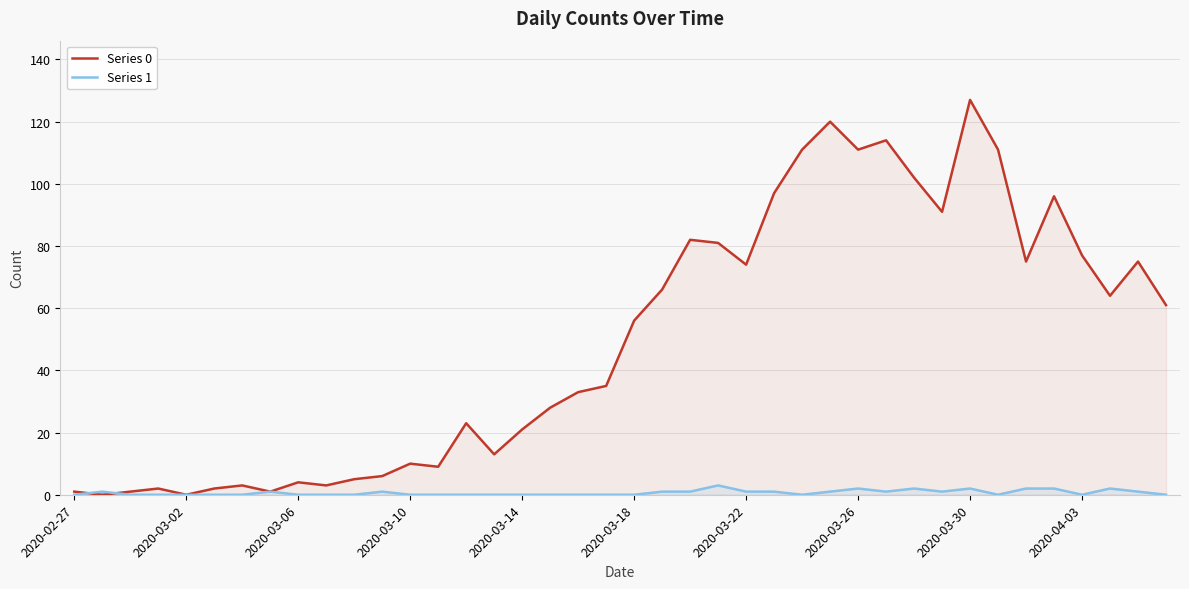

Which series has the widest spread of values?

Series 0